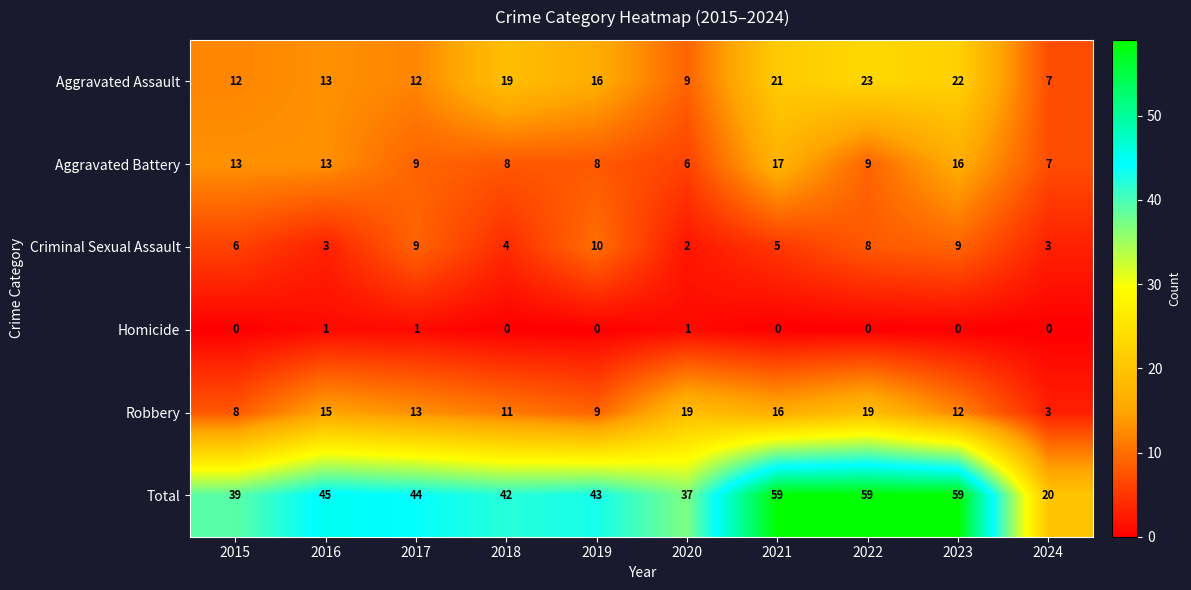

Which series has the largest total across all categories?

Total